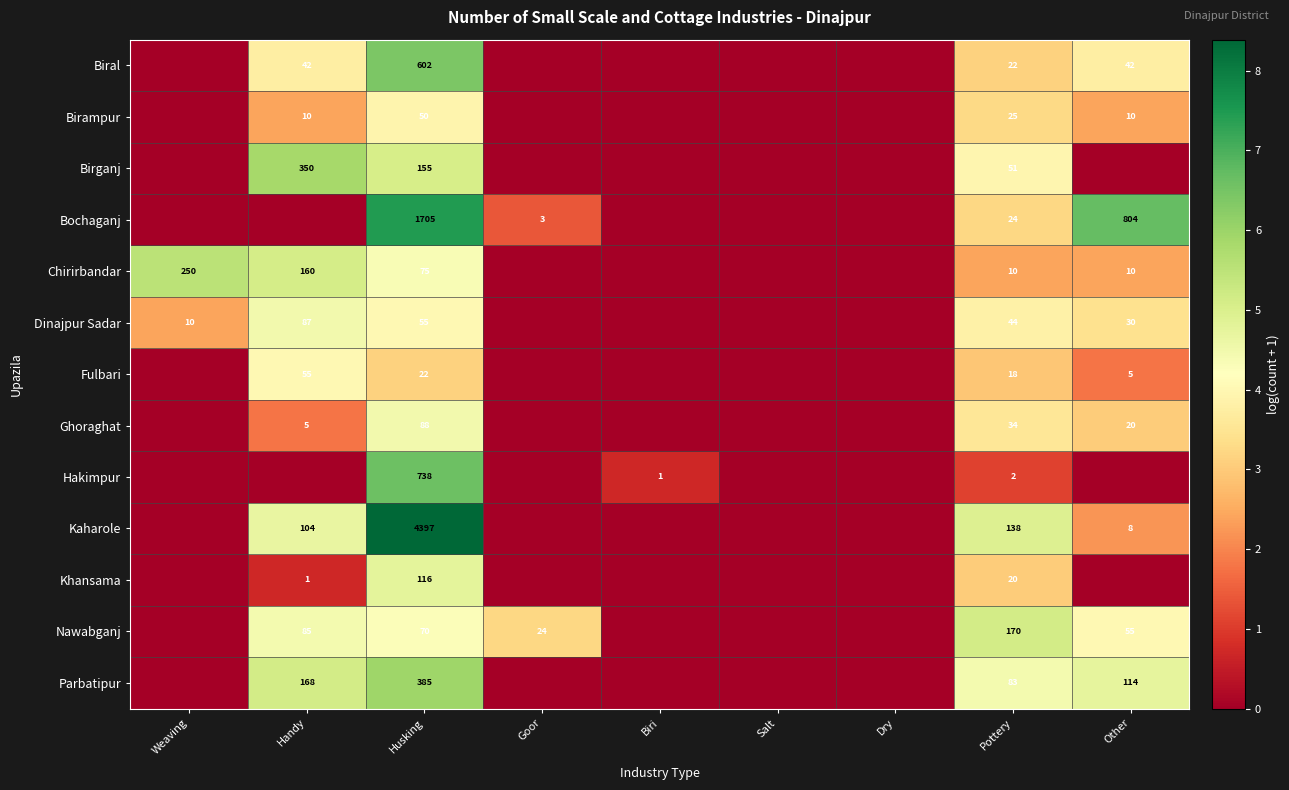

What is the difference between the highest and lowest values at Husking?

4375